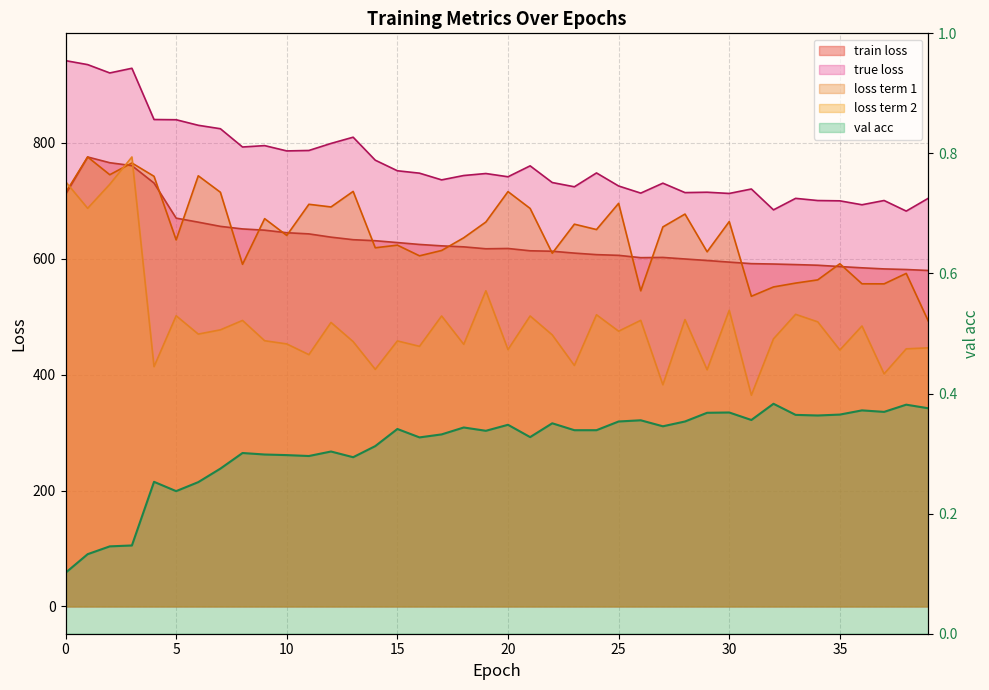

Rank the series by their maximum value, from highest to lowest.

true loss, train loss, loss term 1, loss term 2, val acc